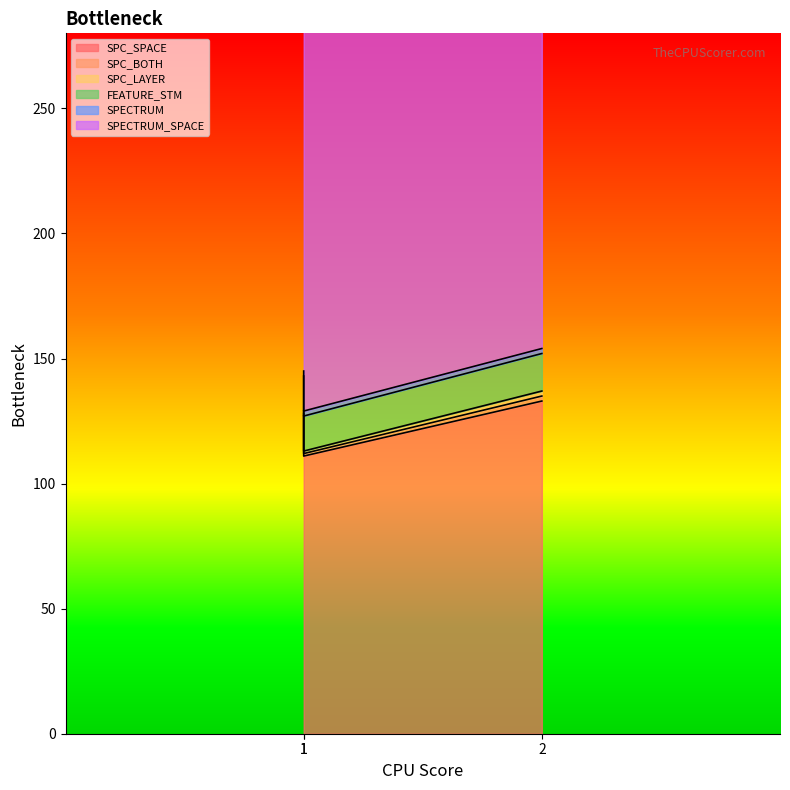

What value does the SPECTRUM series have at 1?

2